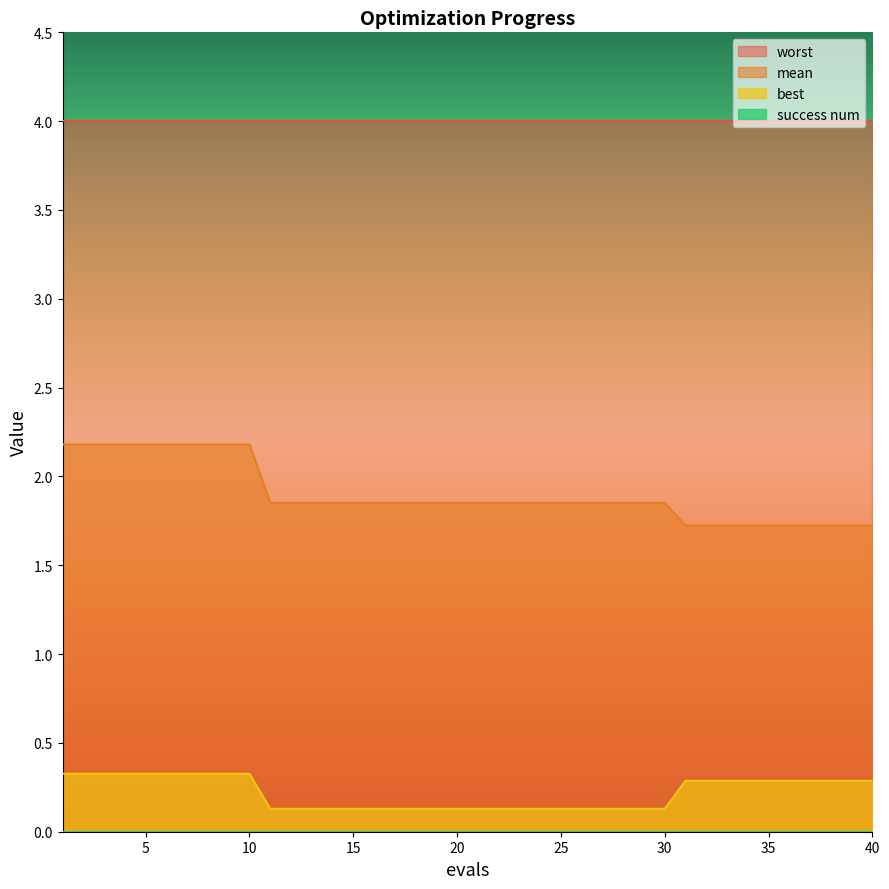

The mean series shows 1.9 at 23. True or false?

True